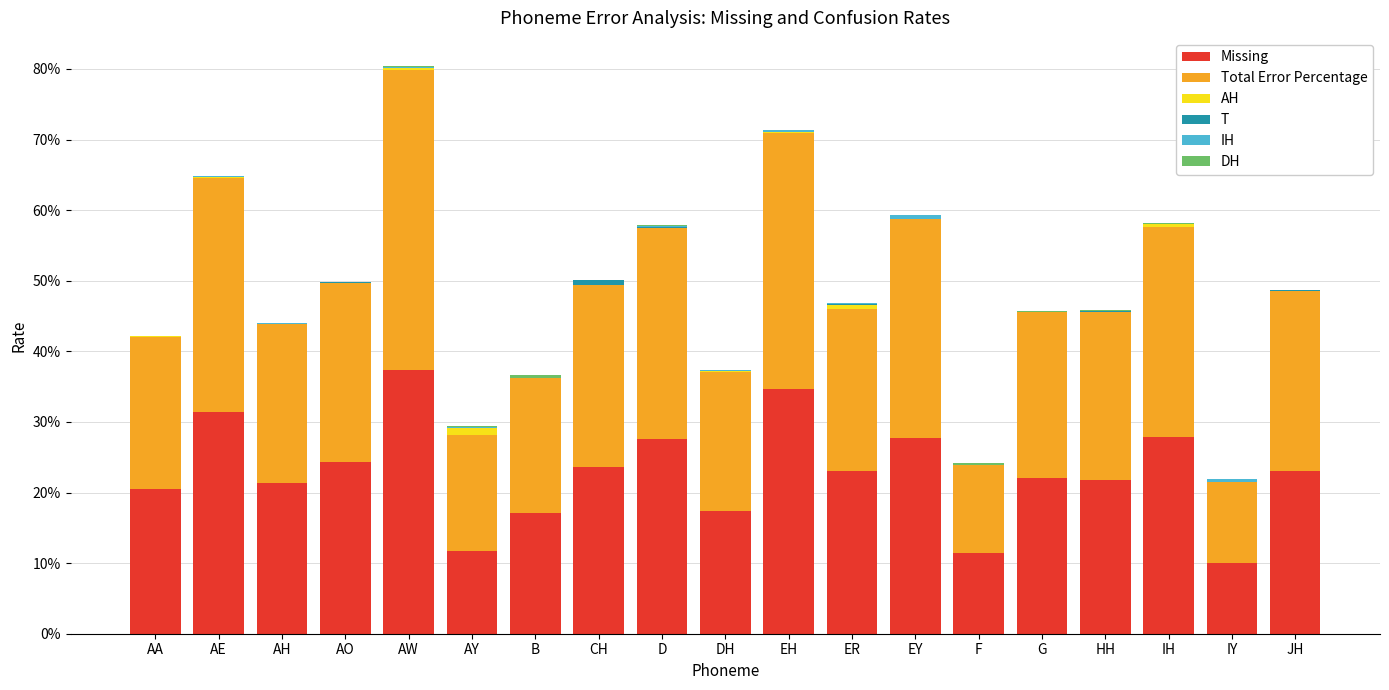

Does the chart contain stacked bars?

Yes